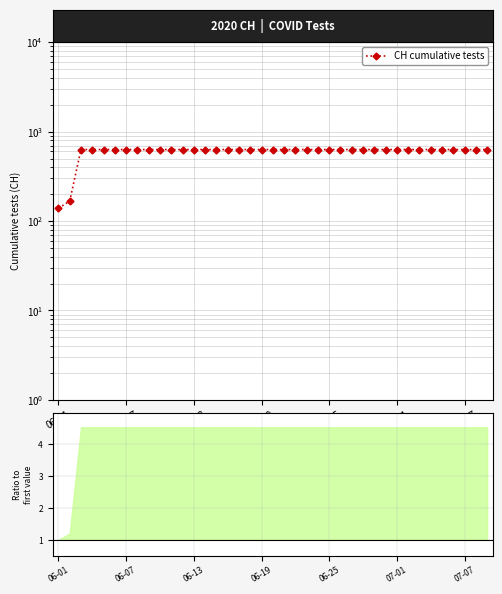

At which category does the chart reach its peak across all series?

06-13